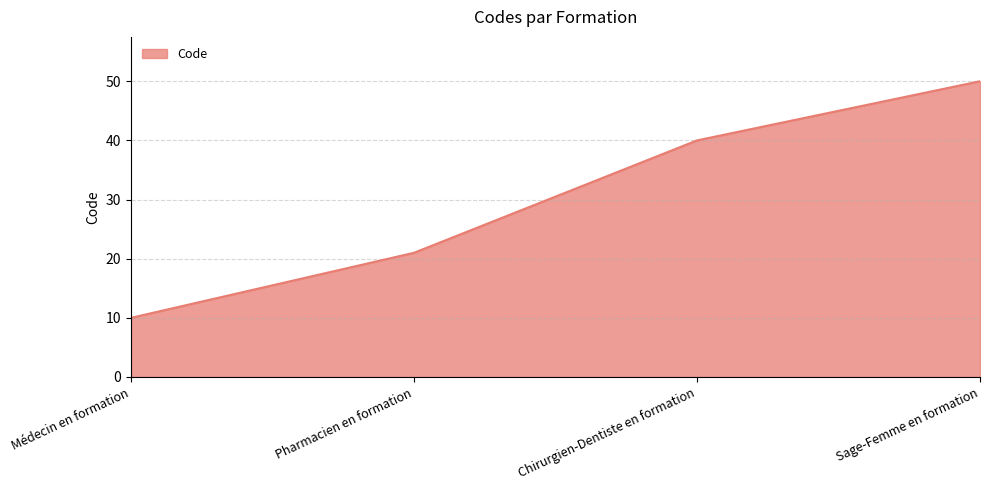

Which label corresponds to the largest value in the chart?

Sage-Femme en formation